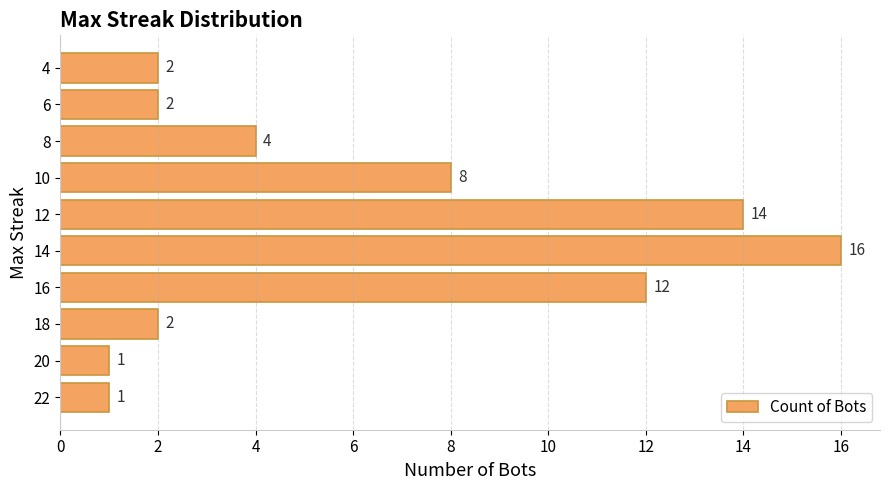

Reading bottom to top, what are all the values shown in this chart?

22=1	20=1	18=2	16=12	14=16	12=14	10=8	8=4	6=2	4=2